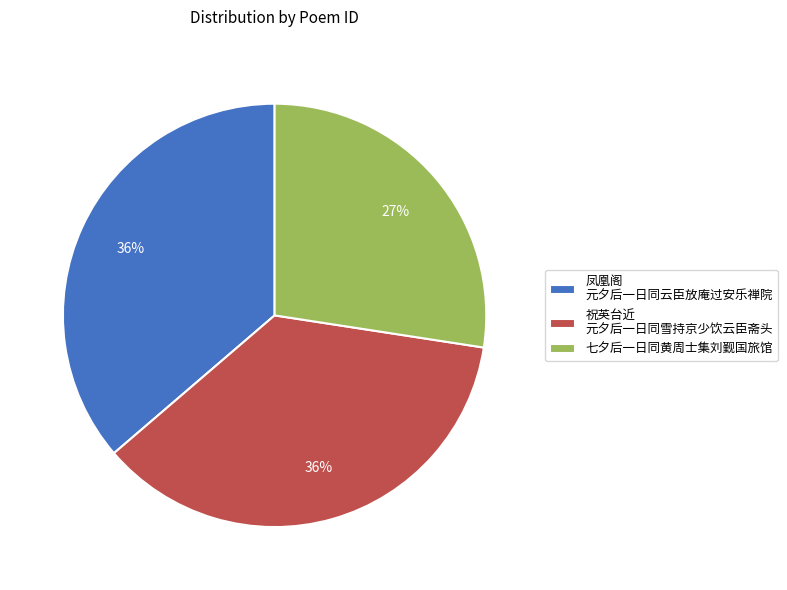

To the nearest percent, what portion does 七夕后一日同黄周士集刘觐国旅馆 represent?

27%